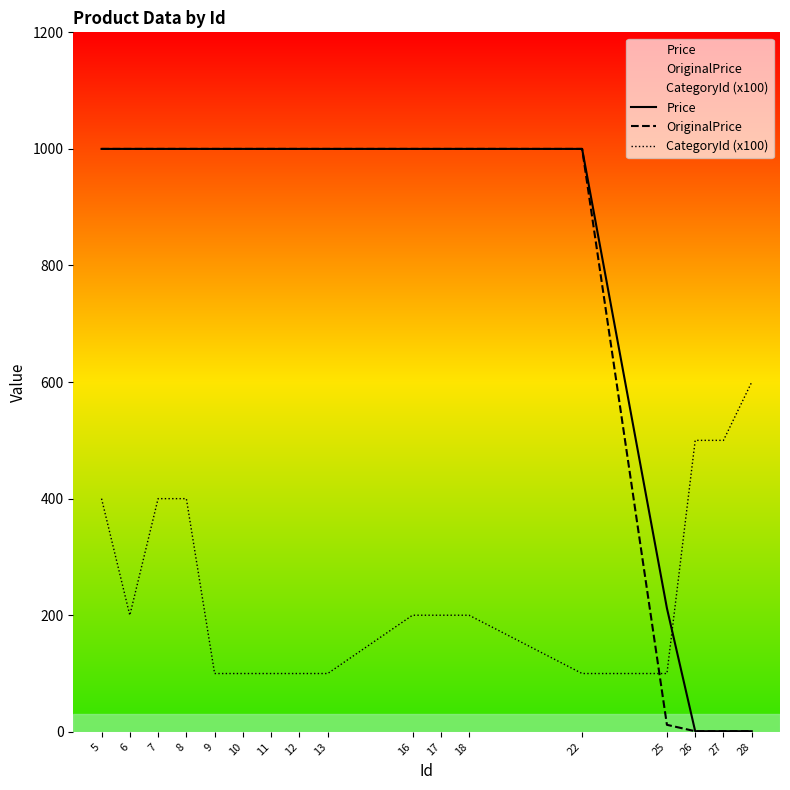

What value does the CategoryId (x100) series have at 5, to the nearest 10?

400